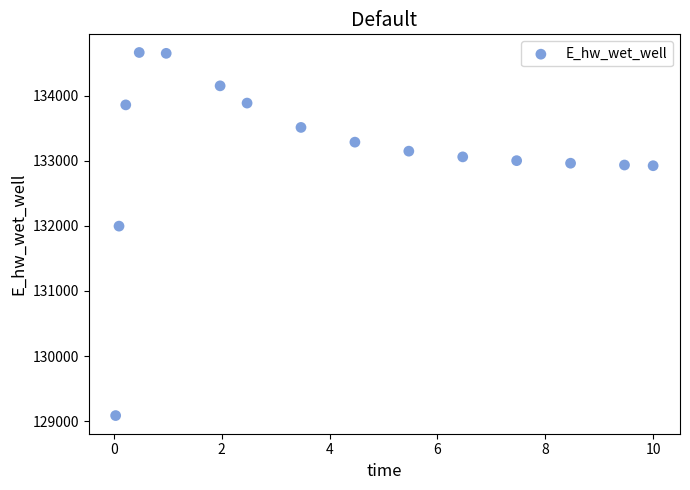

What is the range of Y values (max minus min)?

5581.6